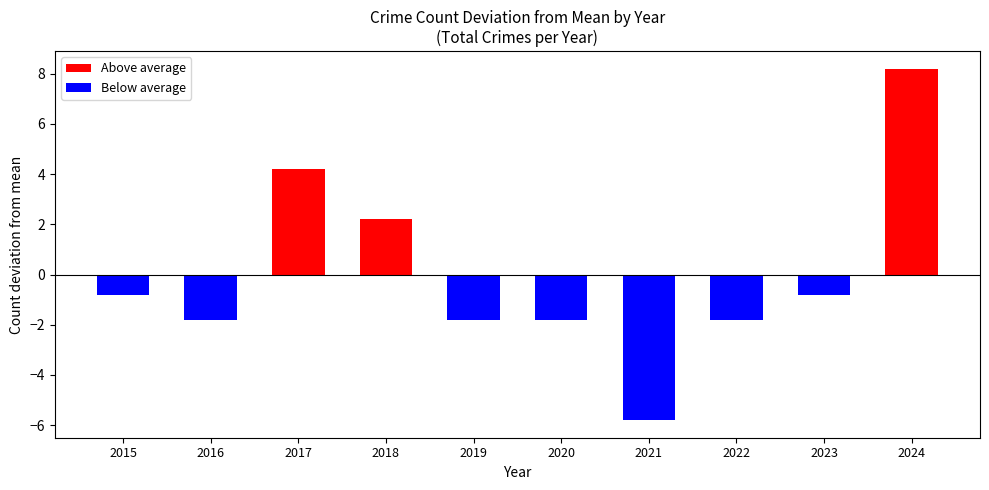

Reading left to right, transcribe all the data shown in this chart.

Above average: 0.0	0.0	4.2	2.2	0.0	0.0	0.0	0.0	0.0	8.2
Below average: -0.8	-1.8	0.0	0.0	-1.8	-1.8	-5.8	-1.8	-0.8	0.0